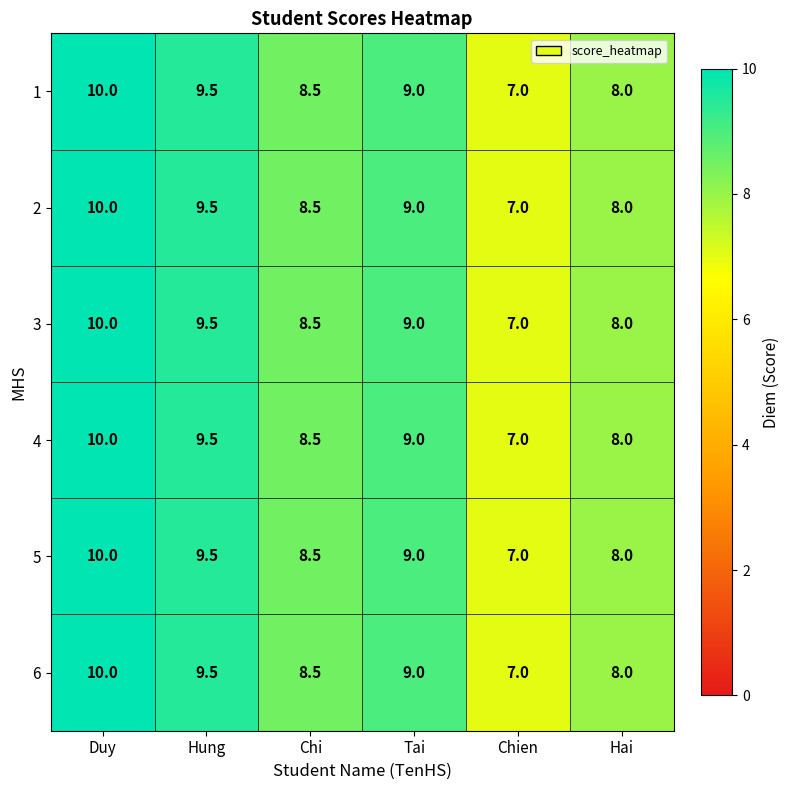

What is the total value across all series at Tai?

54.0